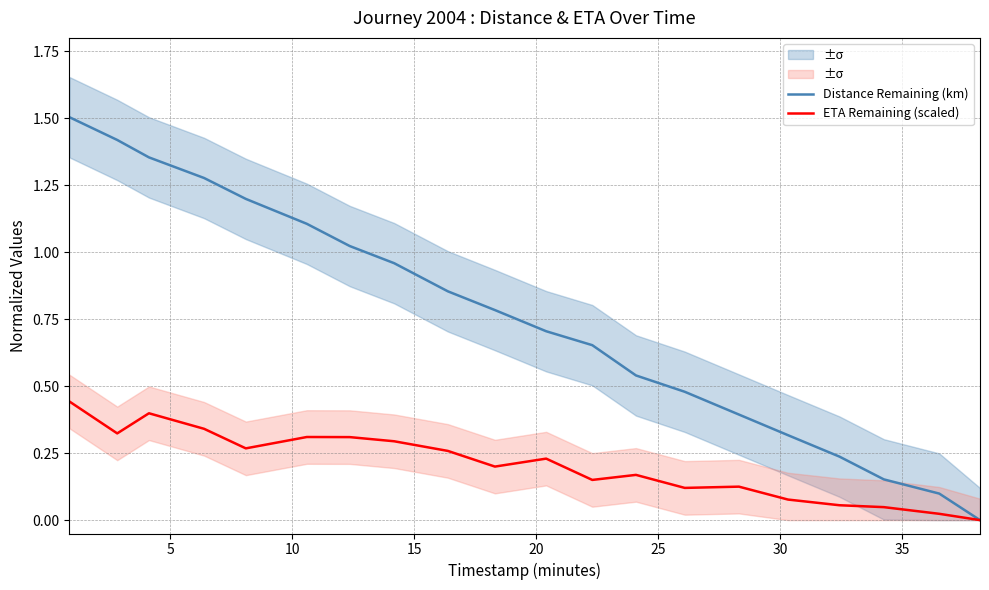

Reading left to right, what are all the values shown in this chart?

Distance Remaining (km): 1.5	1.4	1.4	1.3	1.2	1.1	1.0	1.0	0.9	0.8	0.7	0.7	0.5	0.5	0.4	0.3	0.2	0.2	0.1	0.0
ETA Remaining (scaled): 0.4	0.3	0.4	0.3	0.3	0.3	0.3	0.3	0.3	0.2	0.2	0.1	0.2	0.1	0.1	0.1	0.1	0.0	0.0	0.0